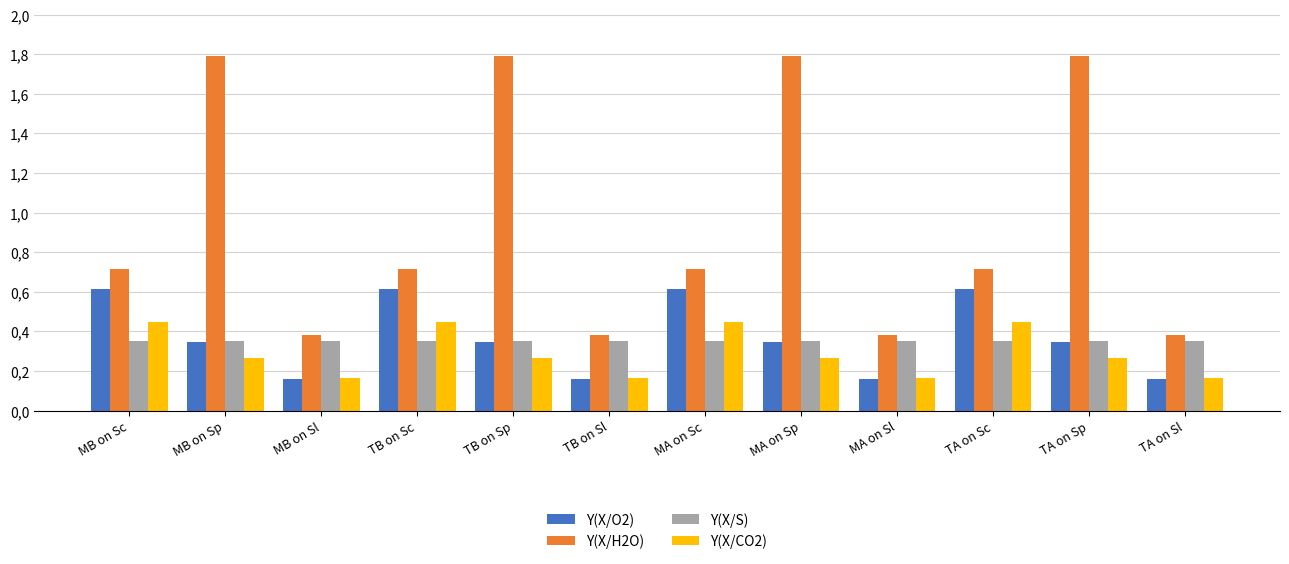

At how many categories does at least one series exceed 1?

4